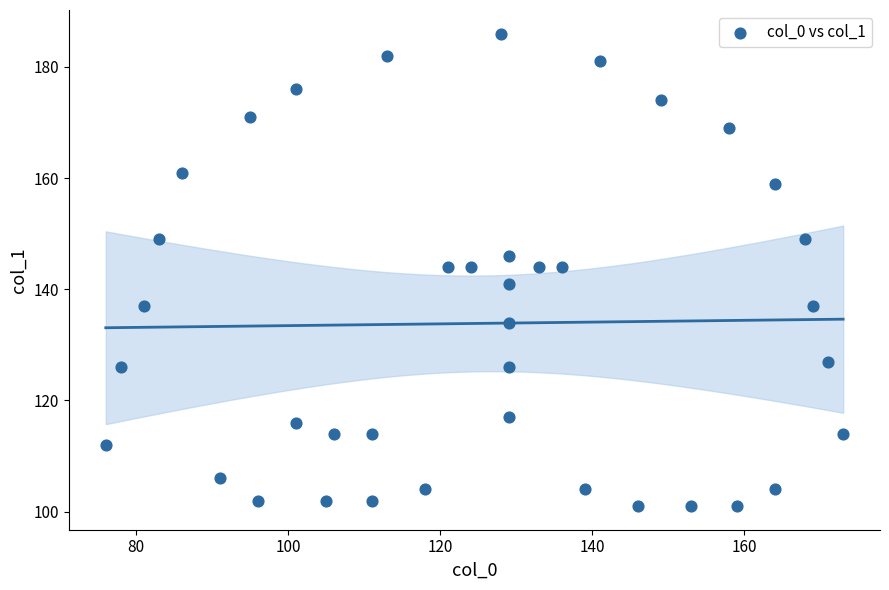

What is the range of Y values (max minus min)?

85